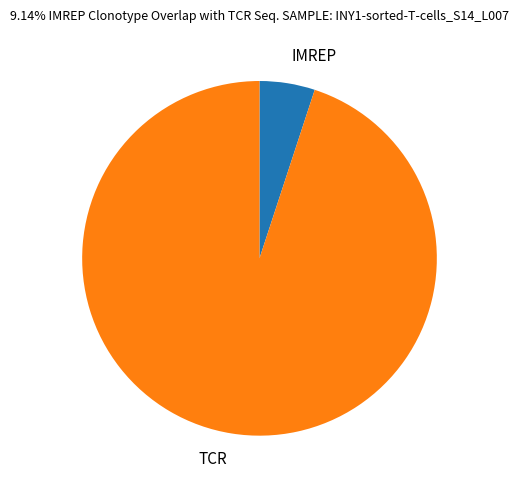

Between IMREP and TCR, which is larger?

TCR